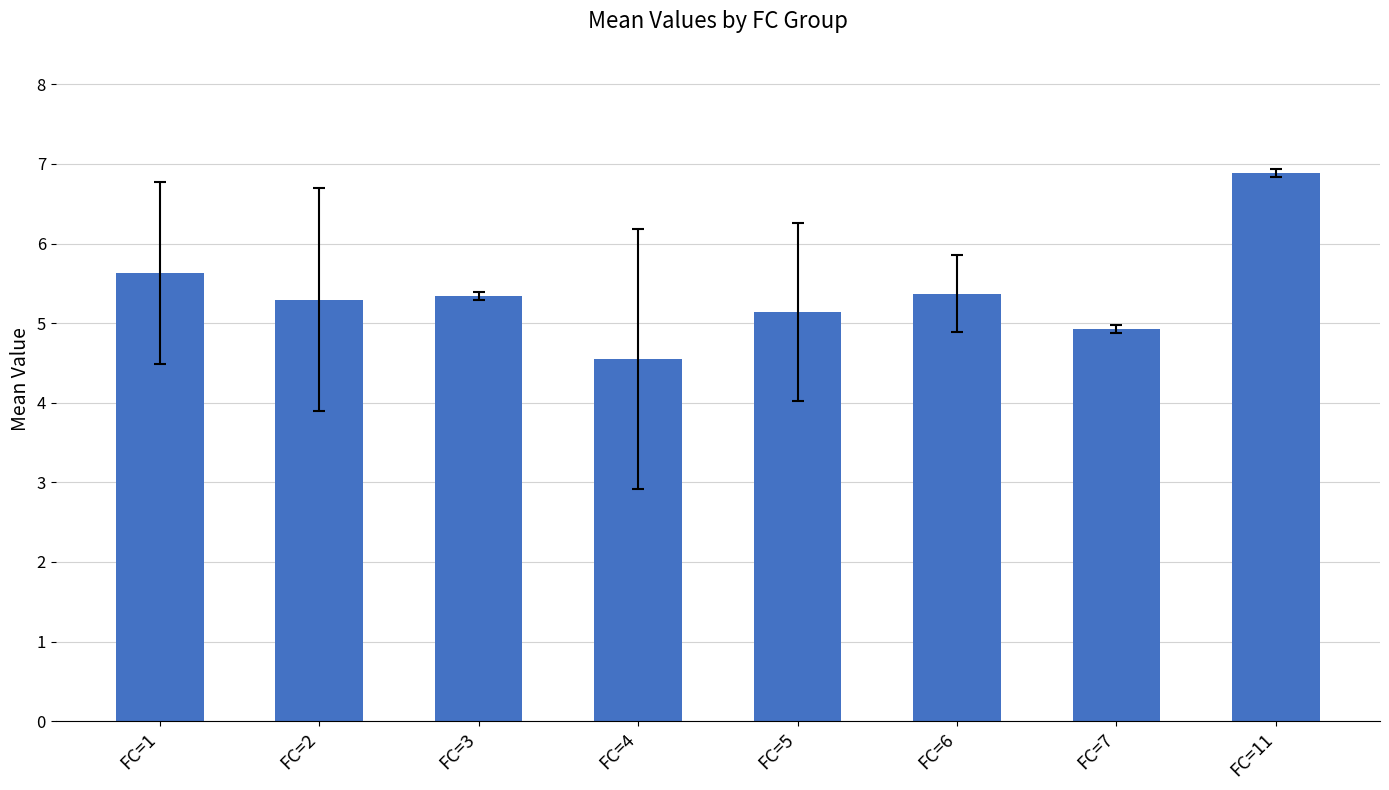

What is the difference between the values at FC=4 and FC=3?

0.8